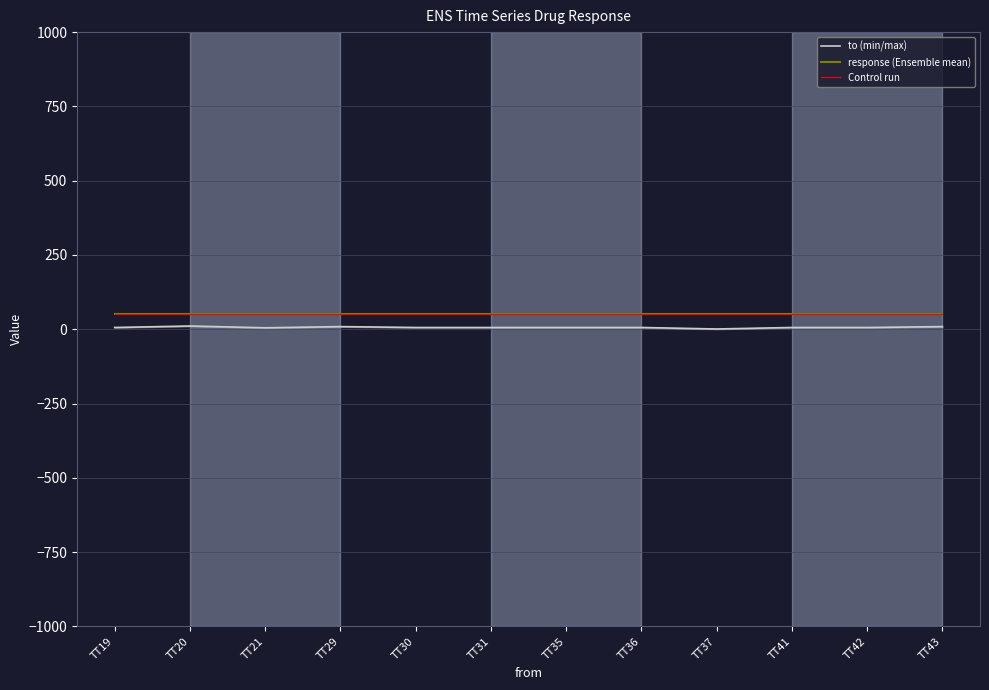

List the labels in order of Control run value, largest first.

TT19, TT20, TT21, TT29, TT30, TT31, TT35, TT36, TT37, TT41, TT42, TT43